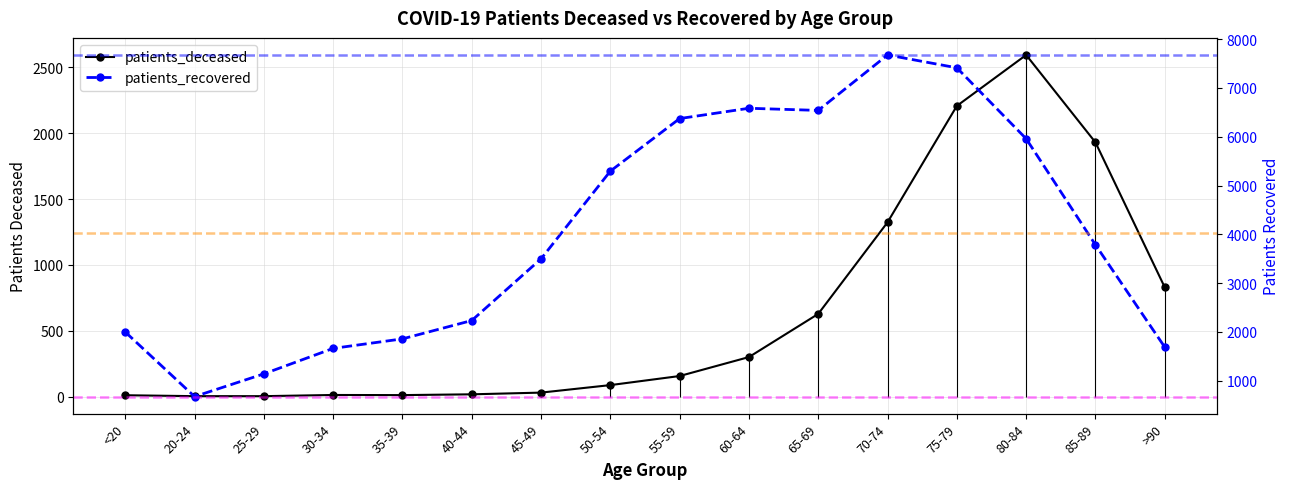

True or false: patients_deceased and patients_recovered cross at least once.

False